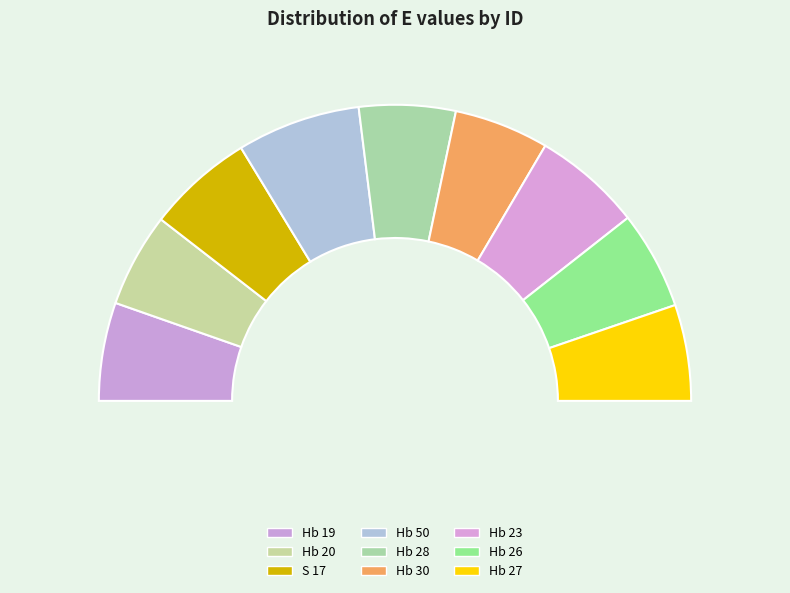

To the nearest percent, what is the average slice percentage?

11%